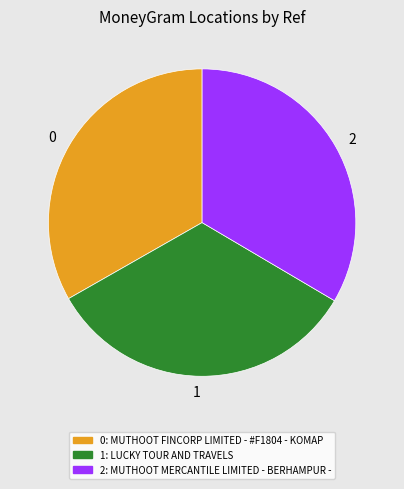

The 0 slice represents 44% of the pie. True or false?

False